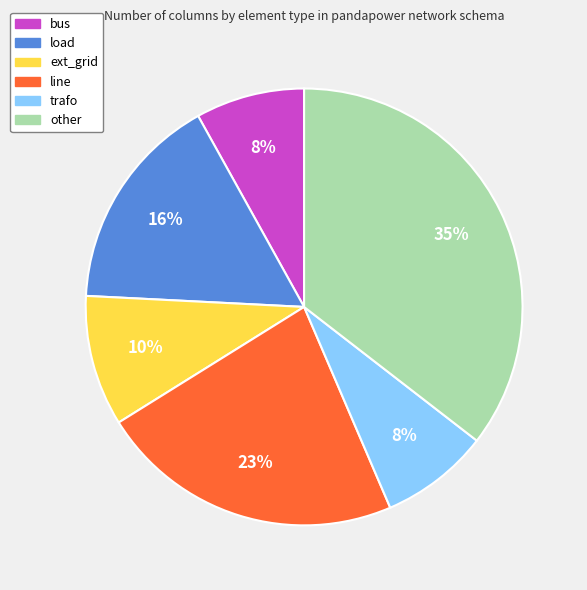

Which slice is the largest?

other